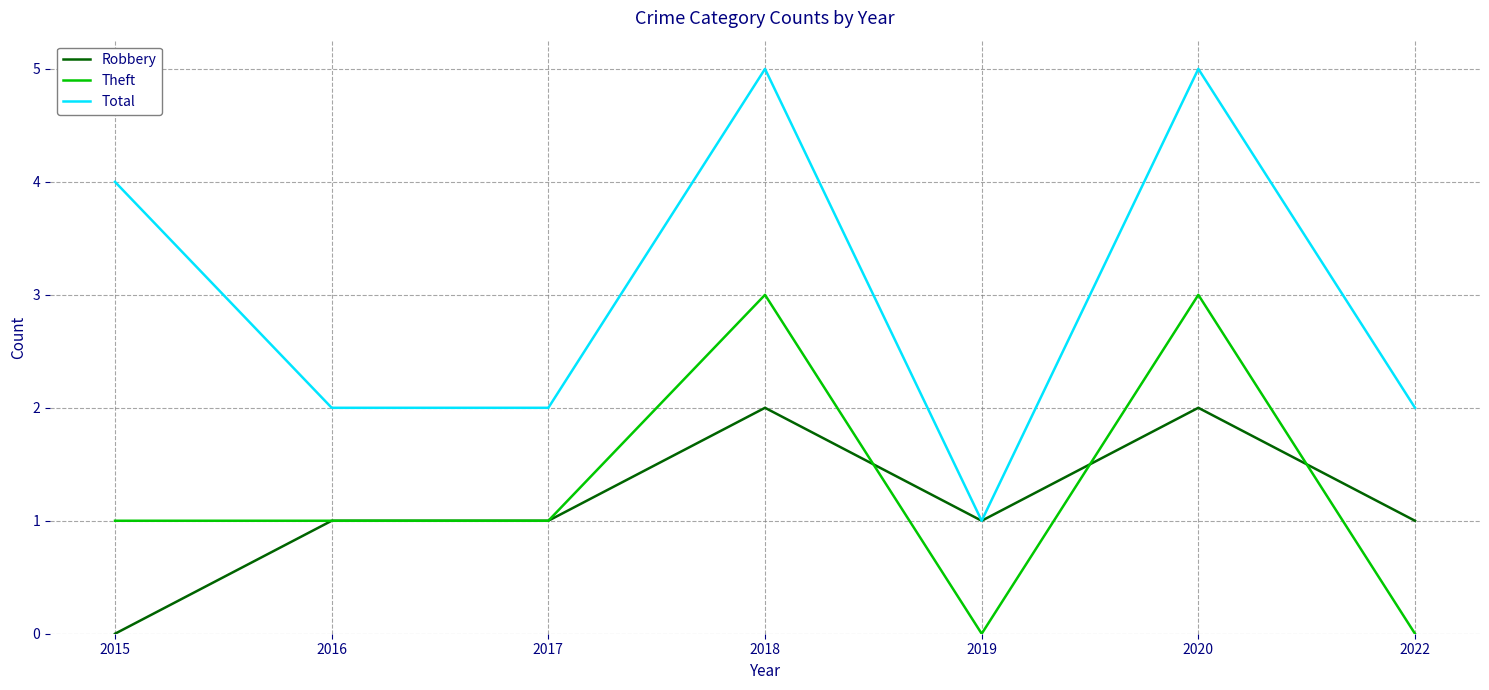

What is the difference between the maximum and second lowest values in the Robbery series?

1